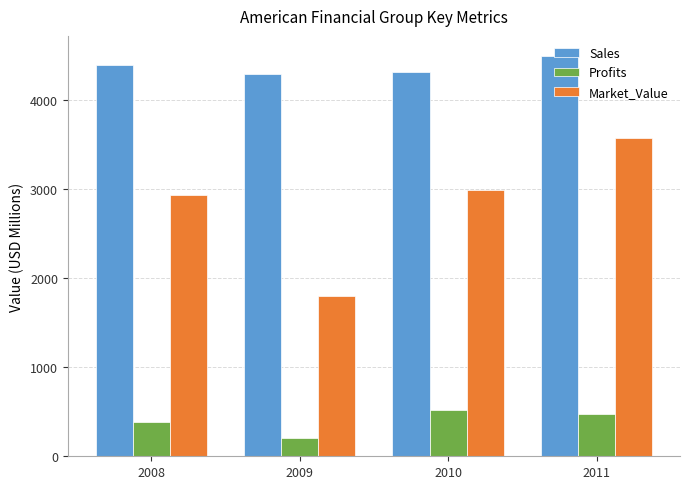

Read the Profits value at 2009.

200